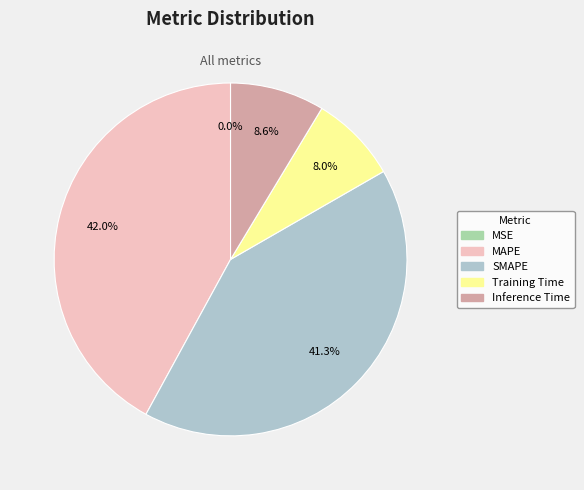

To the nearest percent, what is the combined percentage of Inference Time and SMAPE?

50%